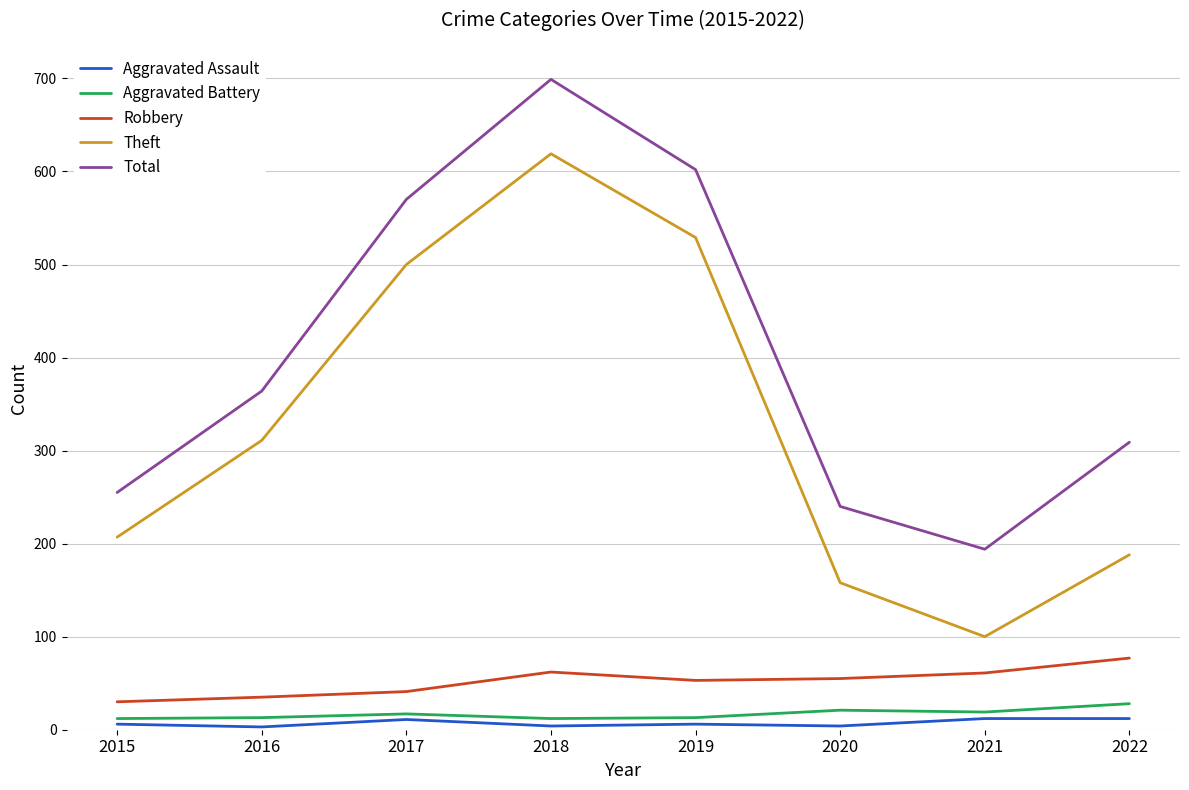

What are all the series names shown in the legend?

Aggravated Assault, Aggravated Battery, Robbery, Theft, Total